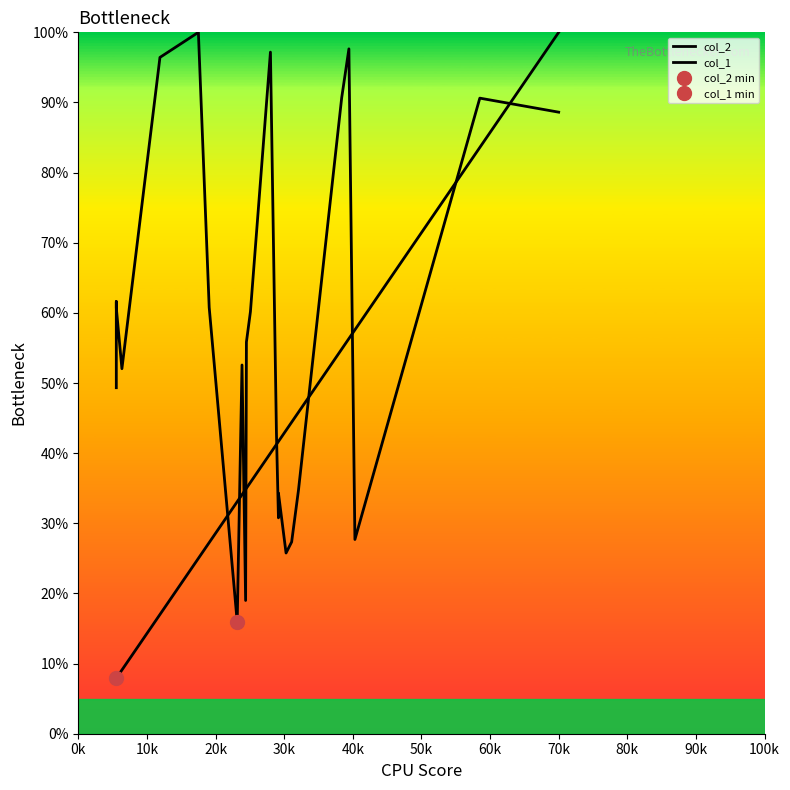

True or false: col_2 has more than 0 points higher than both neighbors.

False